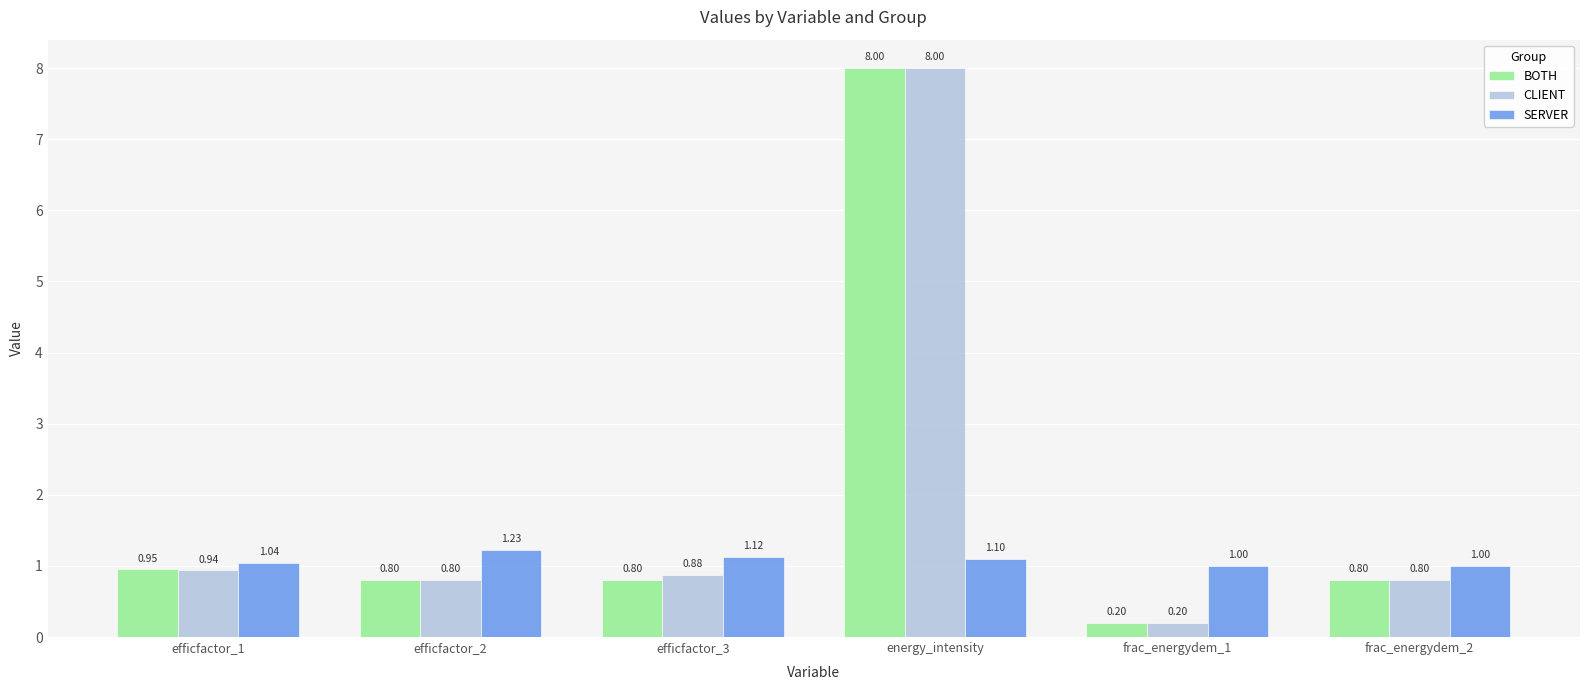

Read the SERVER value at efficfactor_3.

1.1